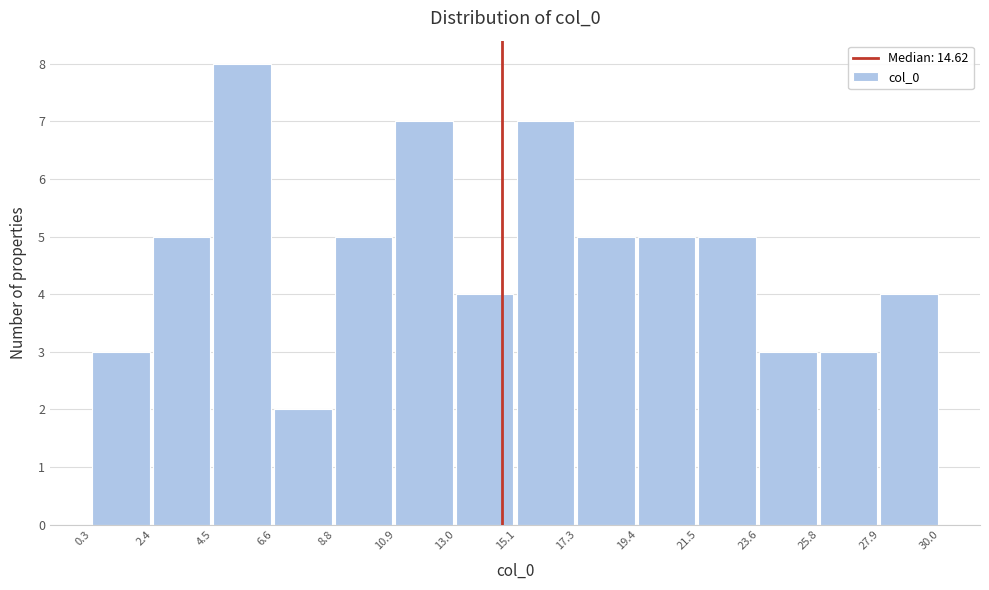

Reading left to right, transcribe this chart: for each bar, give the range it covers on the x-axis and its height. The values are not printed on the chart, so give them approximately, as read against the axis.

0.3 to 2.4: 3
2.4 to 4.5: 5
4.5 to 6.6: 8
6.6 to 8.8: 2
8.8 to 10.9: 5
10.9 to 13.0: 7
13.0 to 15.1: 4
15.1 to 17.3: 7
17.3 to 19.4: 5
19.4 to 21.5: 5
21.5 to 23.6: 5
23.6 to 25.8: 3
25.8 to 27.9: 3
27.9 to 30.0: 4